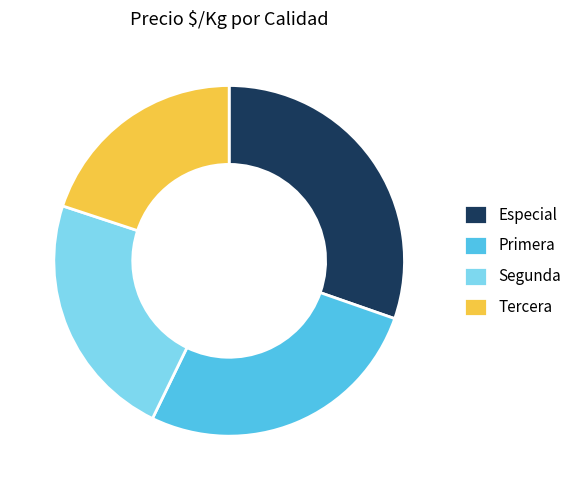

True or false: Primera accounts for 27% of the total.

True